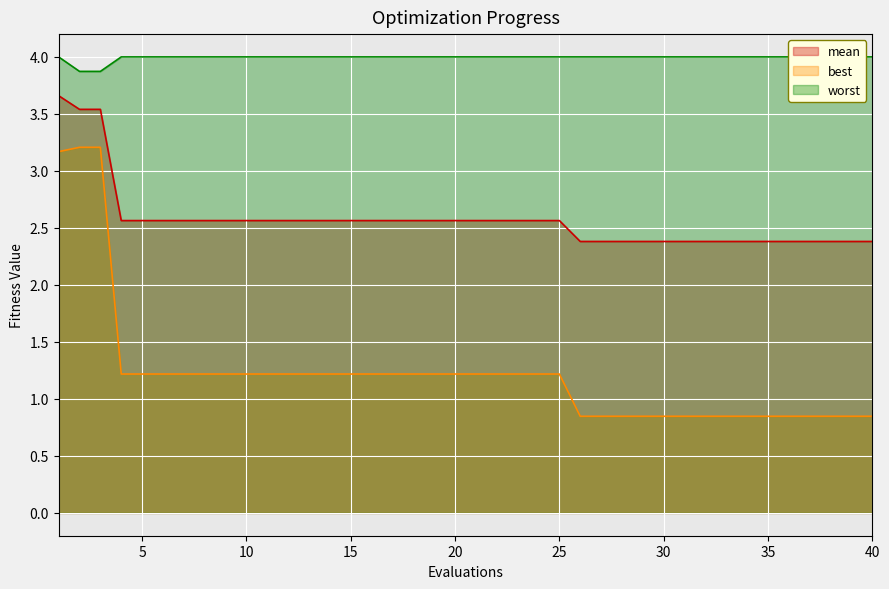

What is the average value of the mean series?

2.6